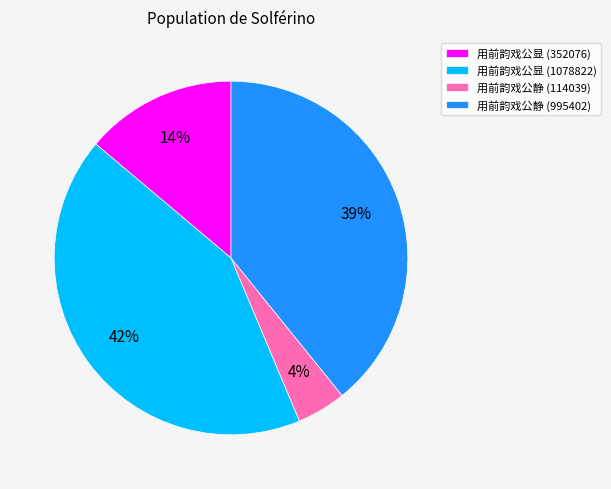

To the nearest percent, what is the combined percentage of 用前韵戏公静 (114039) and 用前韵戏公显 (352076)?

18%